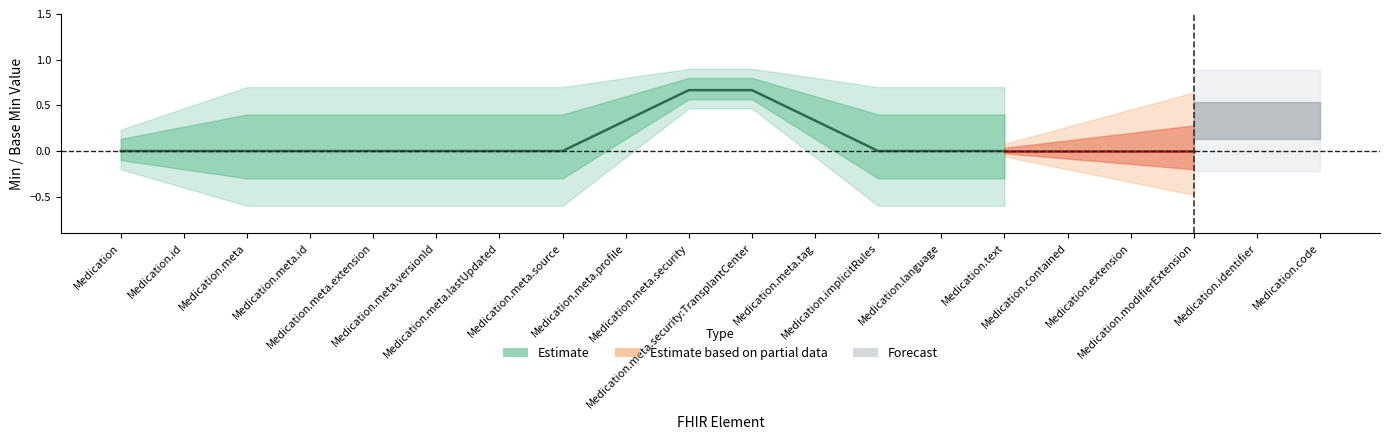

What is the label of the 6th point from the right?

Medication.text